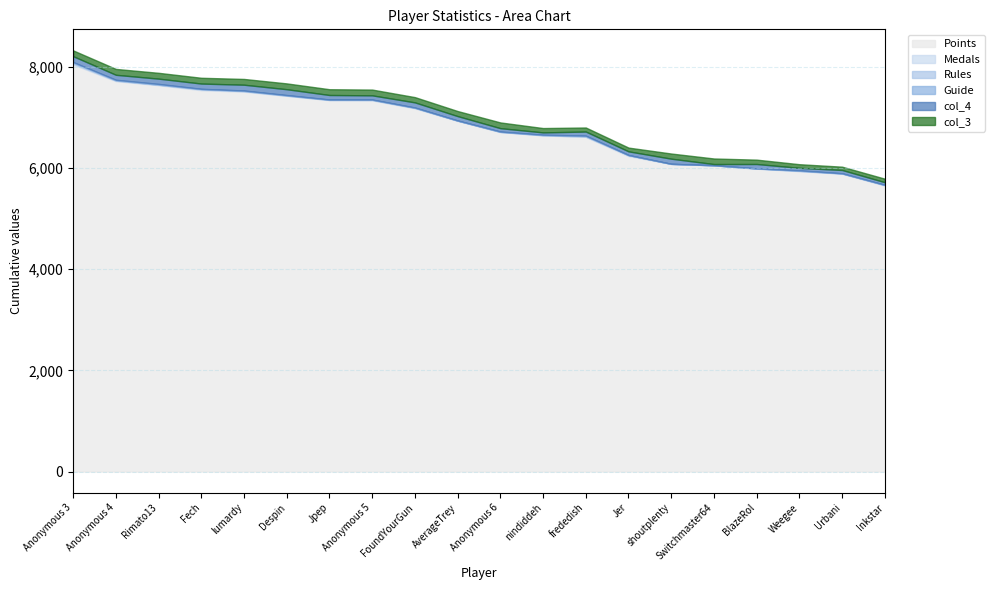

How many lines are shown in the chart?

6